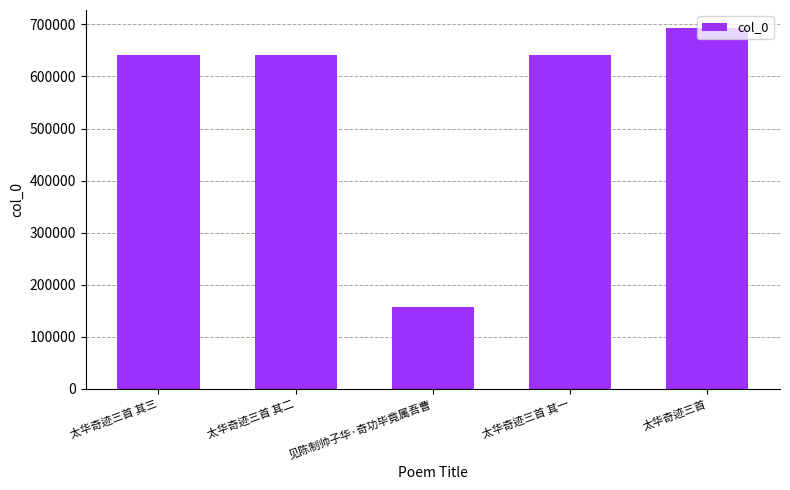

Between 见陈制帅子华·奇功毕竟属吾曹 and 太华奇迹三首, which is larger?

太华奇迹三首